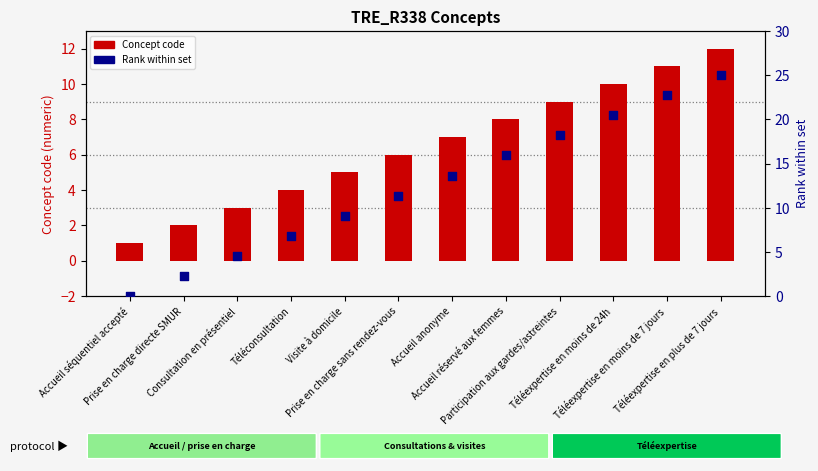

Which series has the largest total across all categories?

Rank within set